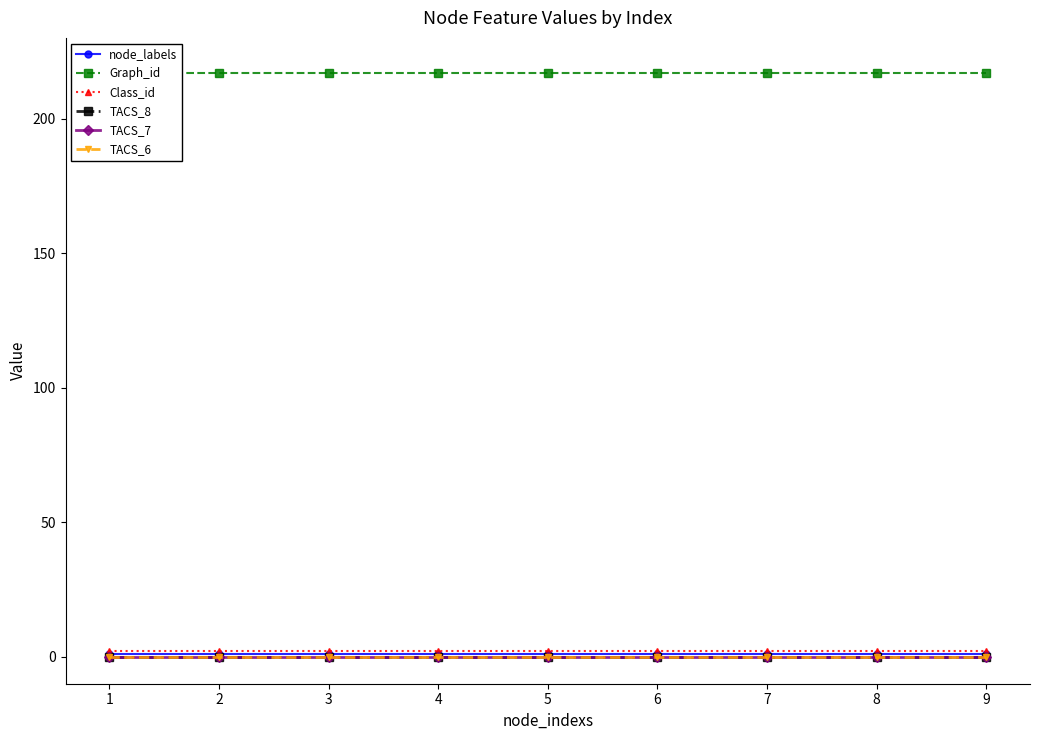

How many lines are shown in the chart?

6